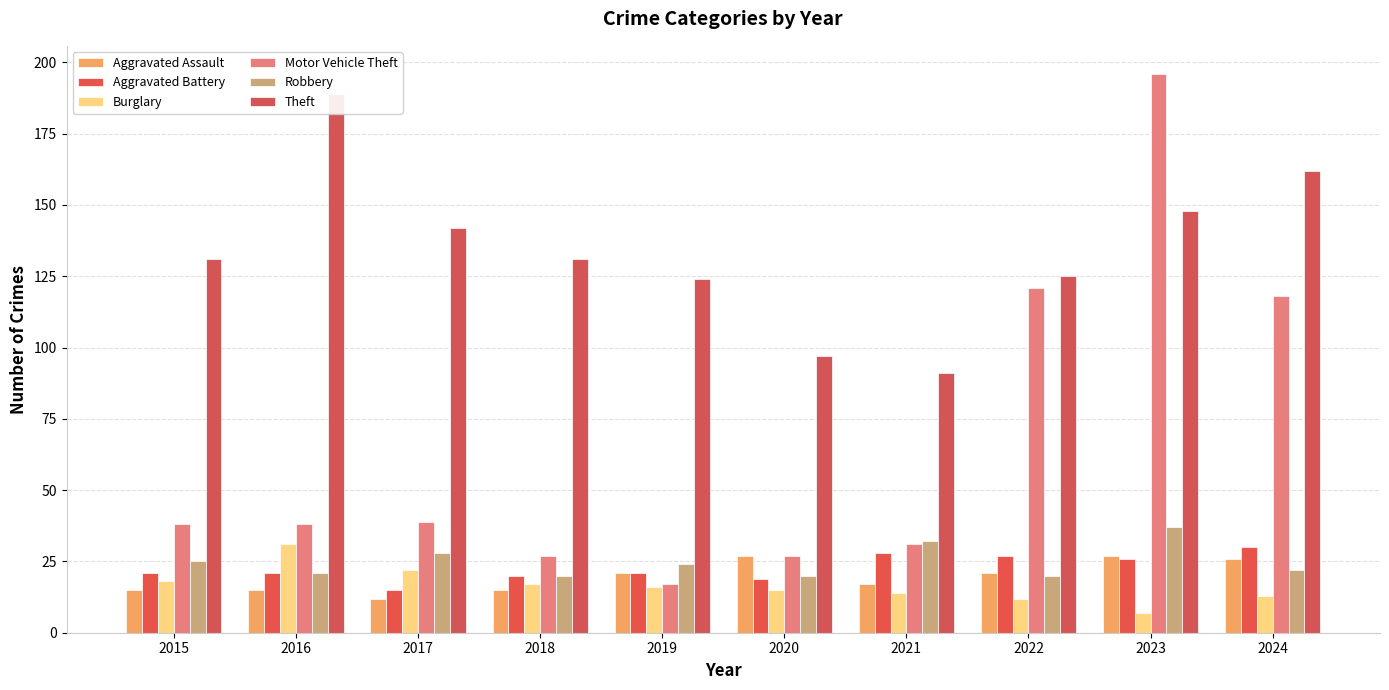

At which category is the sum across all series the highest?

2023